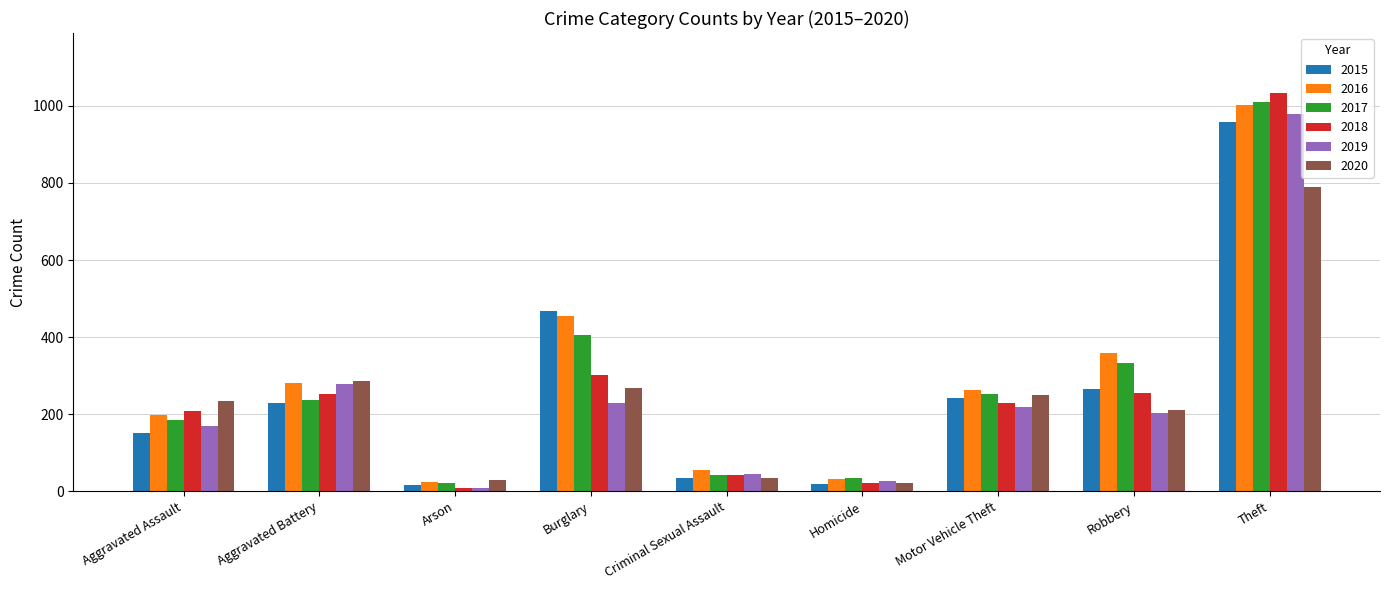

What is the greatest value displayed?

1034